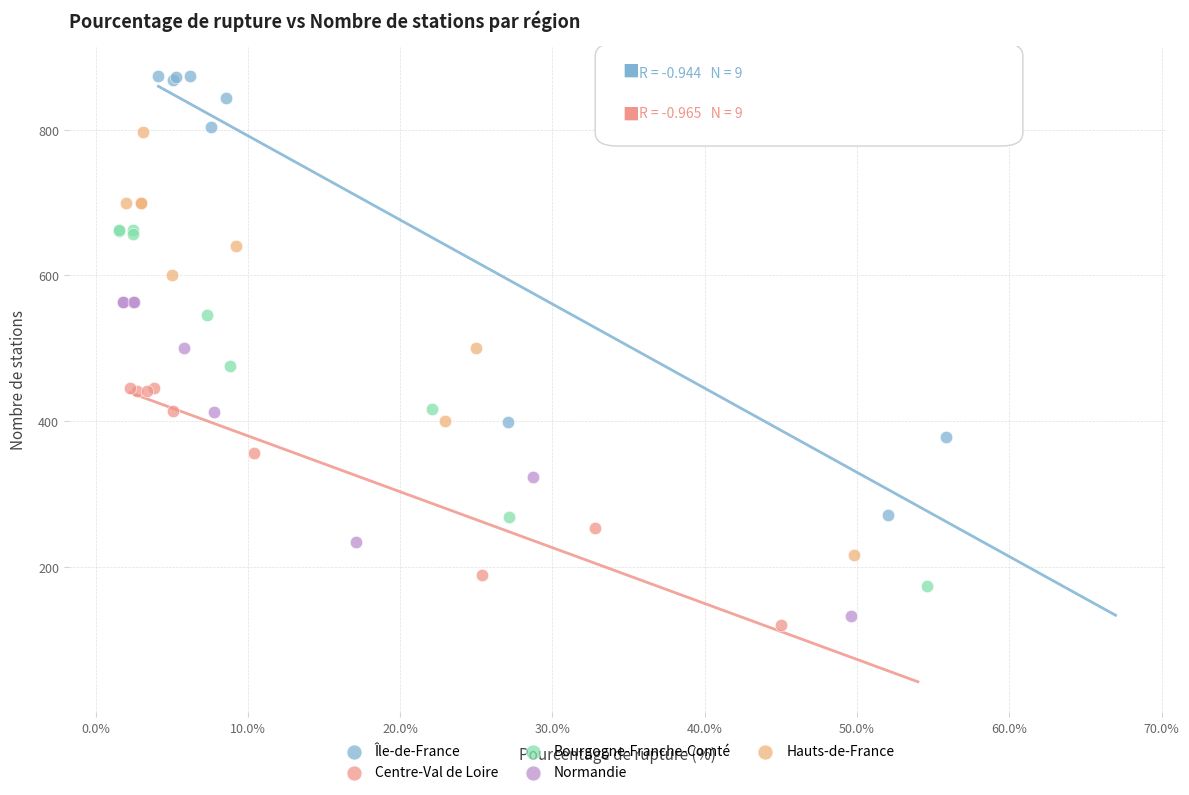

Which series has the widest spread of Y values?

Île-de-France